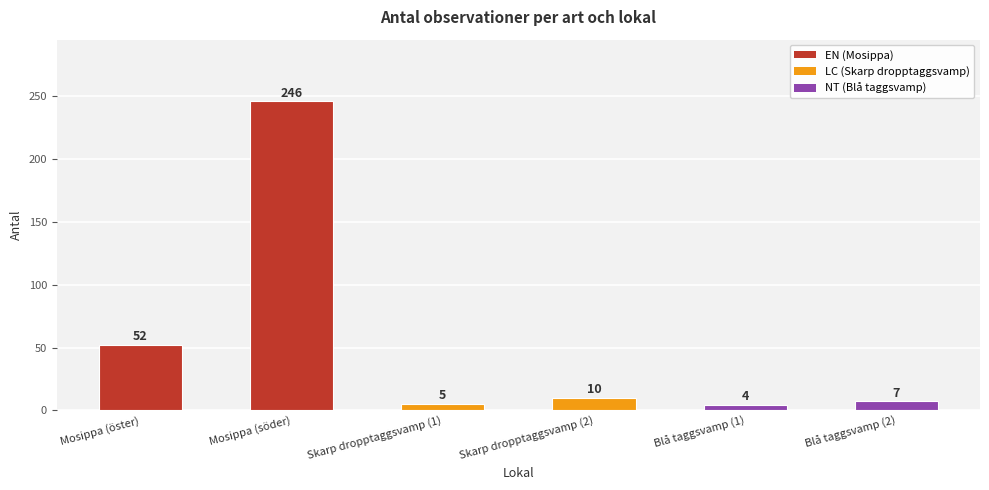

What is the average value?

54